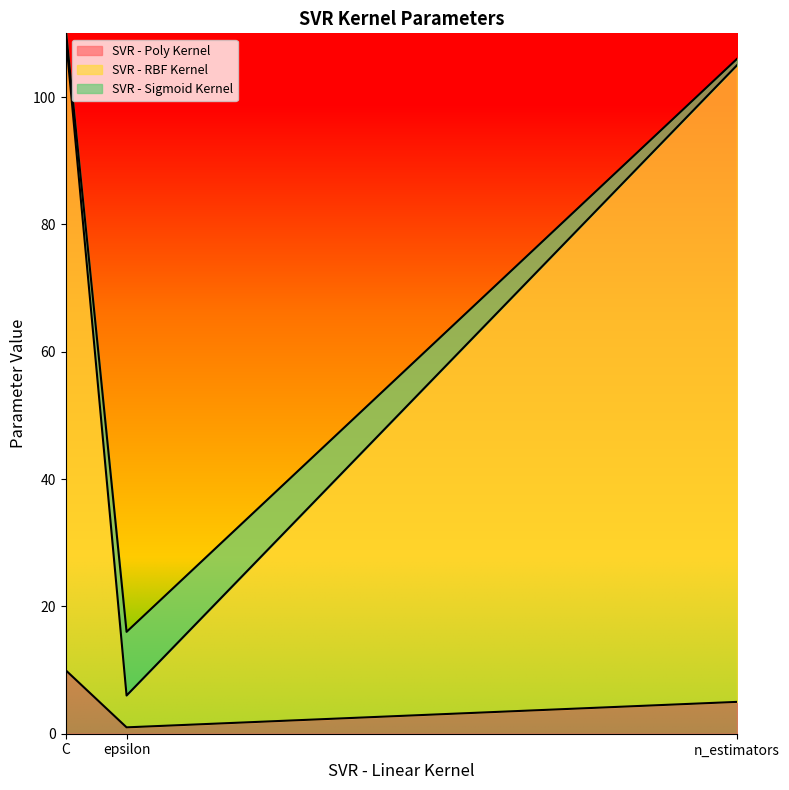

What is the approximate value of SVR - RBF Kernel at n_estimators, to the nearest 5?

105